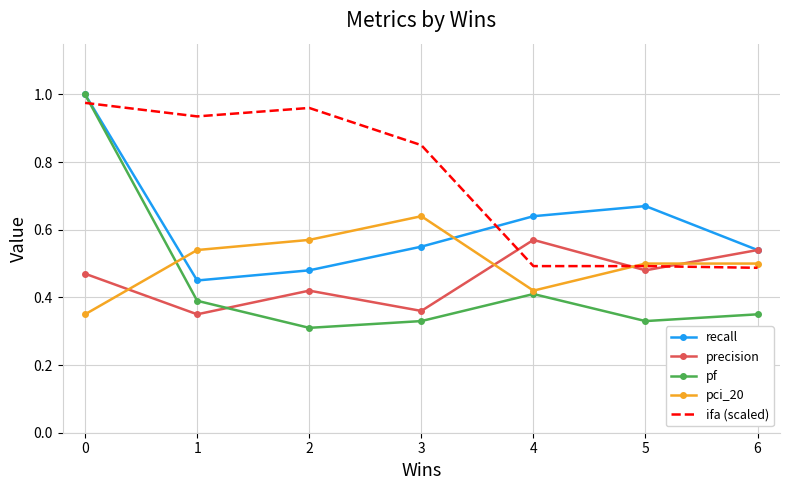

The pci_20 series shows 0.5 at 5. True or false?

True